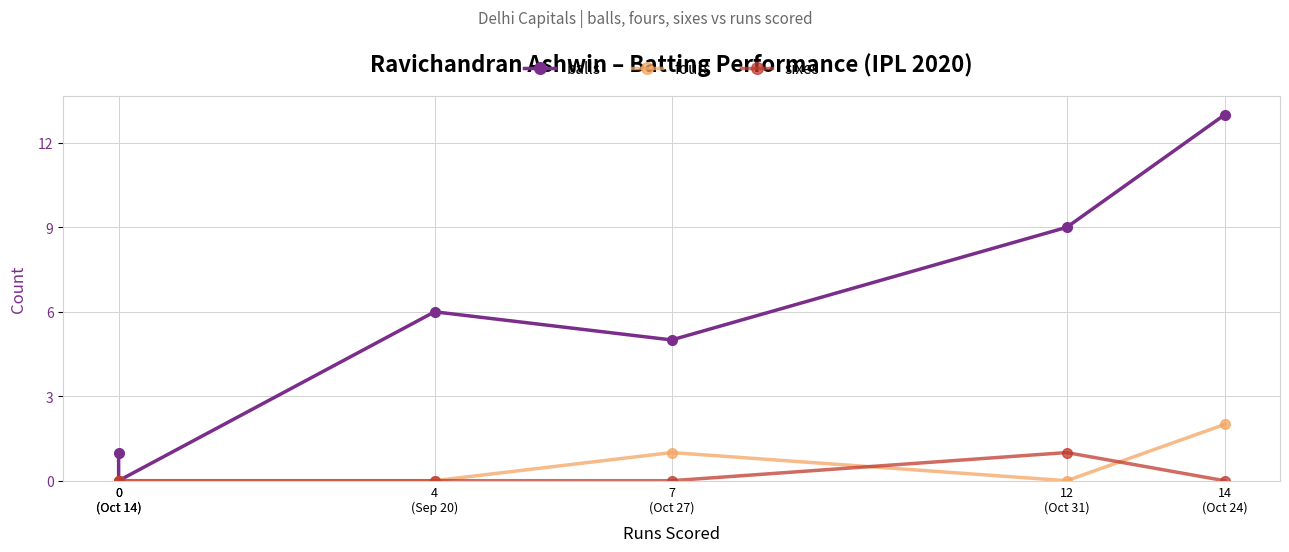

Where is the first local minimum for fours?

12
(Oct 31)